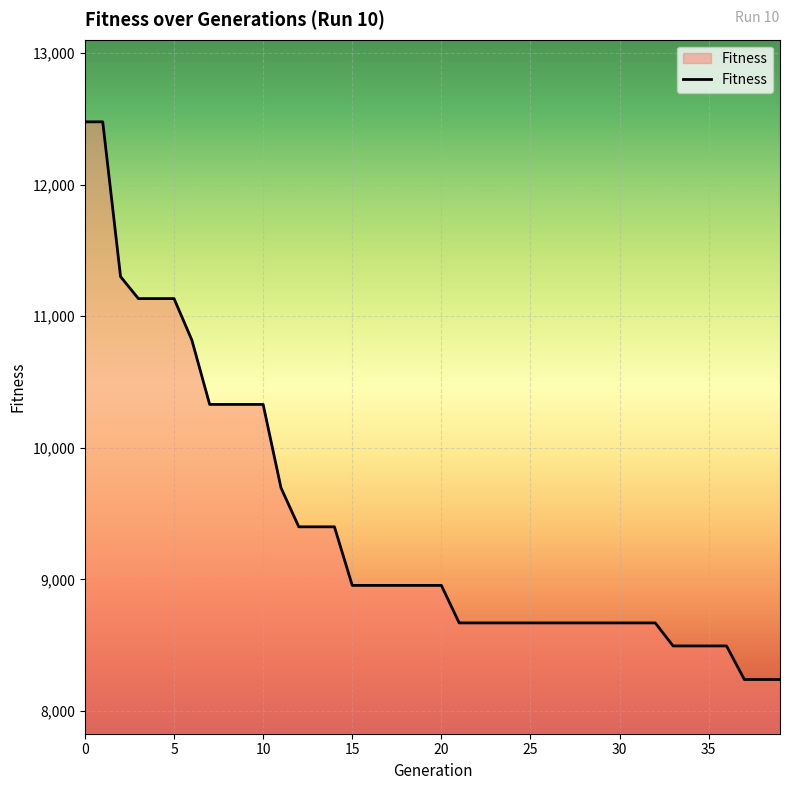

What is the maximum value shown in the chart?

12477